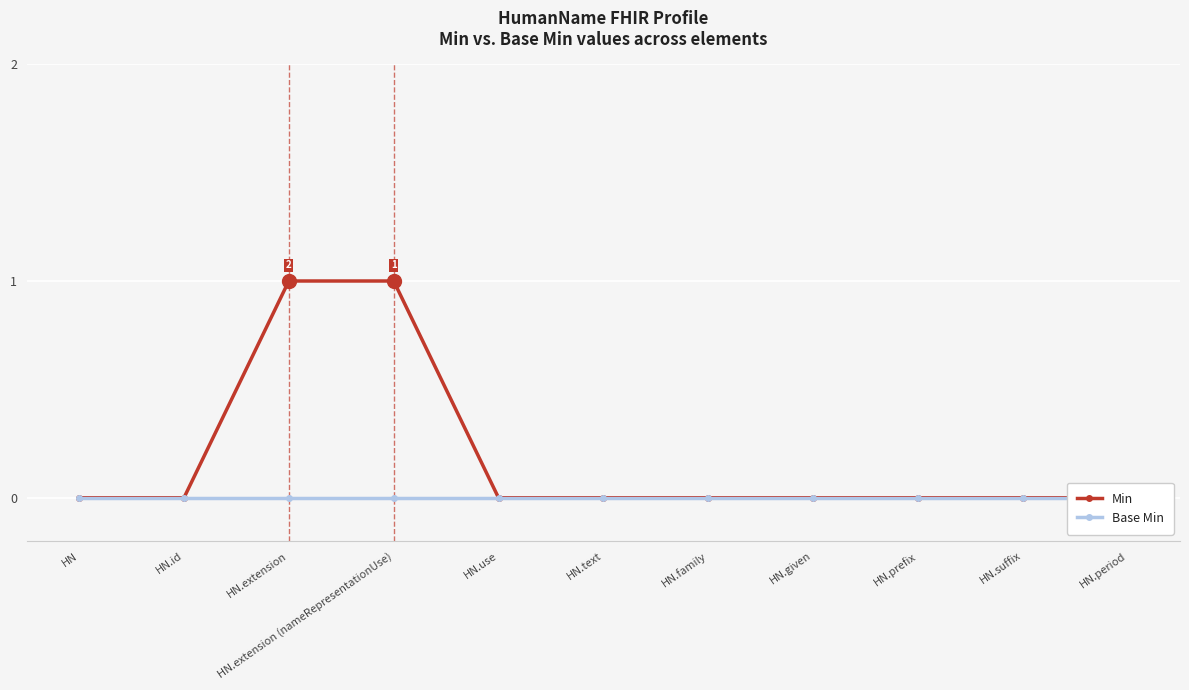

Reading left to right, what are all the values shown in this chart?

Min: HN=0	HN.id=0	HN.extension=1	HN.extension (nameRepresentationUse)=1	HN.use=0	HN.text=0	HN.family=0	HN.given=0	HN.prefix=0	HN.suffix=0	HN.period=0
Base Min: HN=0	HN.id=0	HN.extension=0	HN.extension (nameRepresentationUse)=0	HN.use=0	HN.text=0	HN.family=0	HN.given=0	HN.prefix=0	HN.suffix=0	HN.period=0